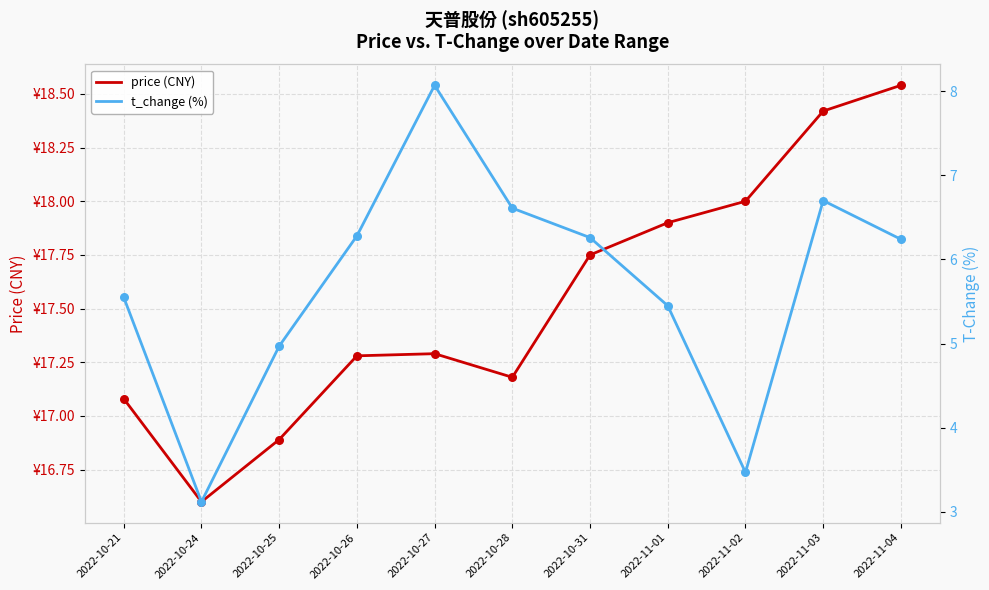

Which series contains the highest Y value?

price (CNY)